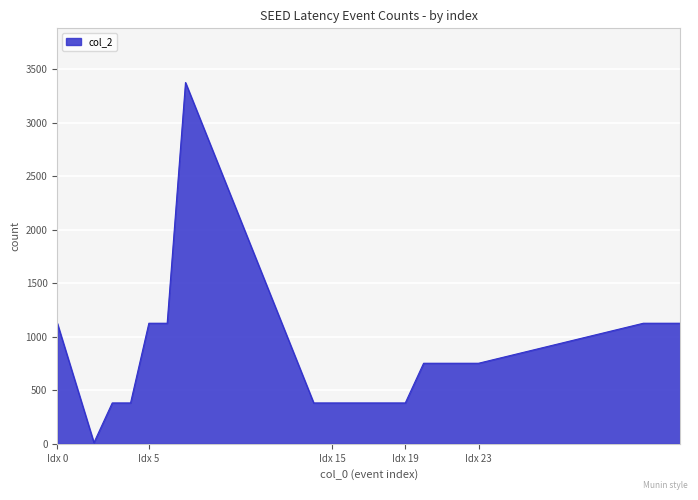

Does the chart have visible grid lines?

Yes